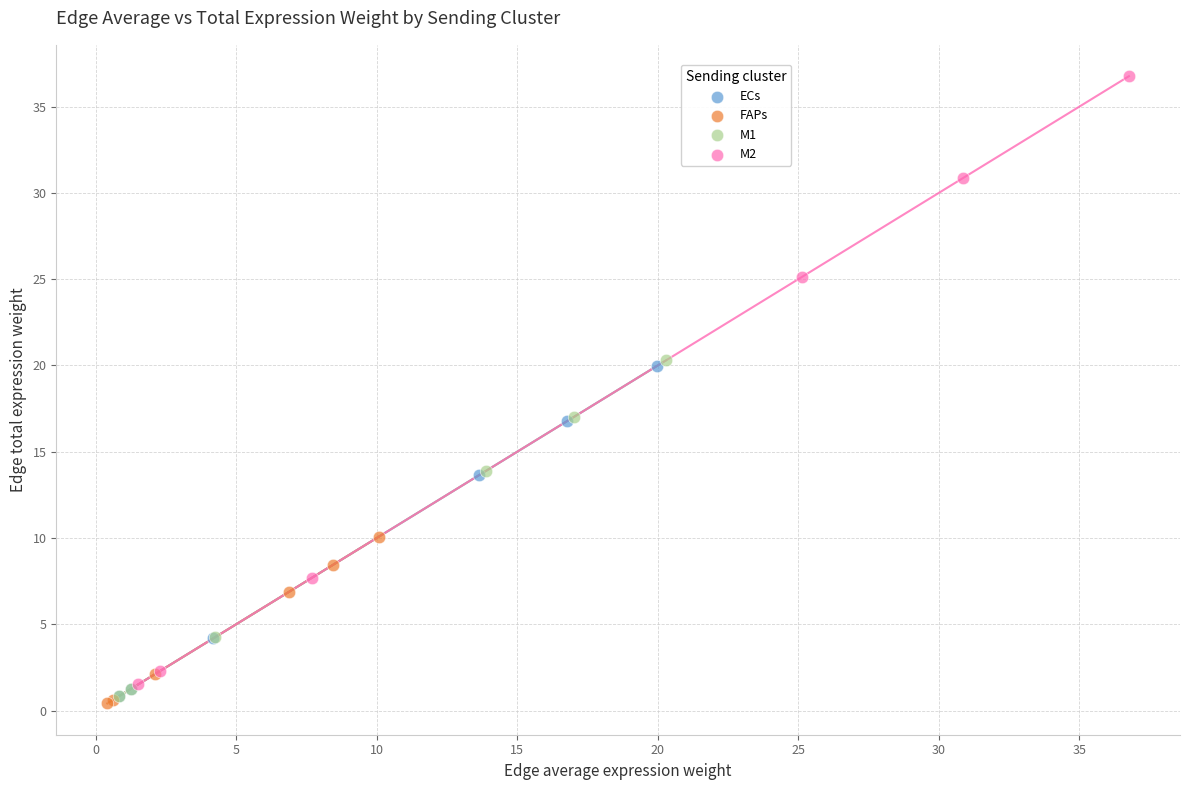

Which series has the largest Y range (max minus min)?

M2